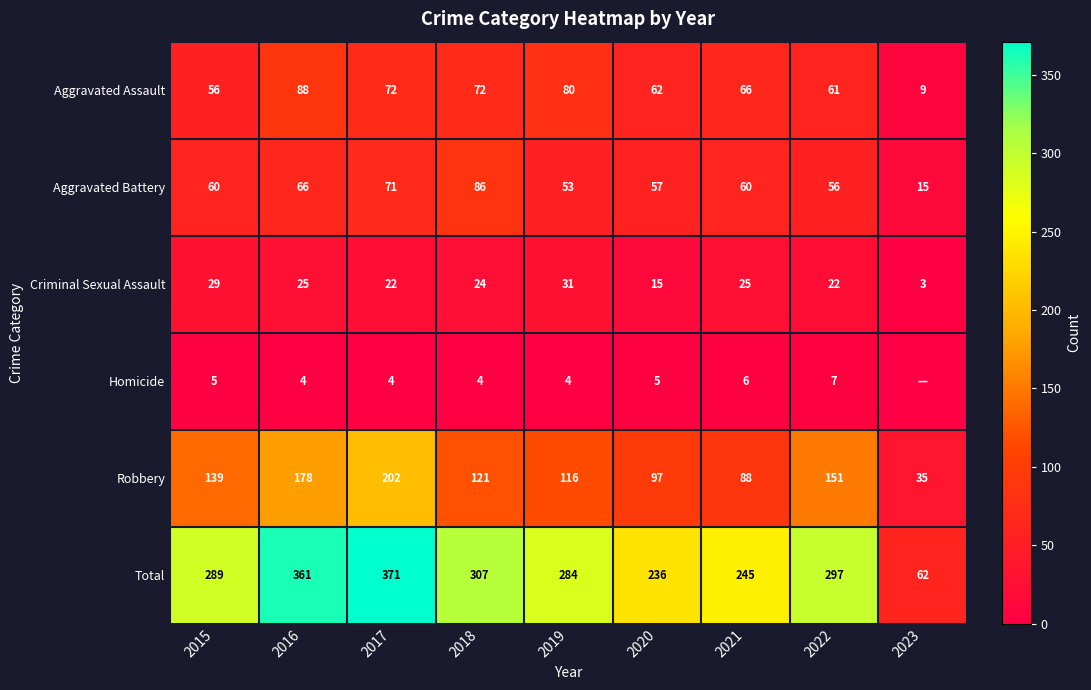

The Robbery series shows 151 at 2022. True or false?

True